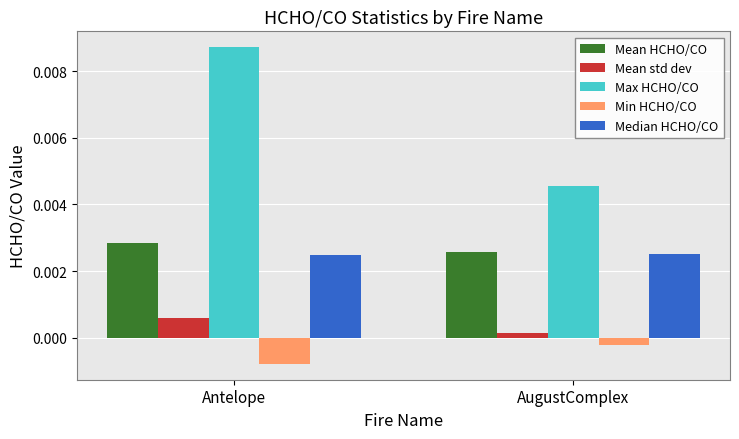

Between Antelope and AugustComplex, which series saw the biggest shift?

Max HCHO/CO